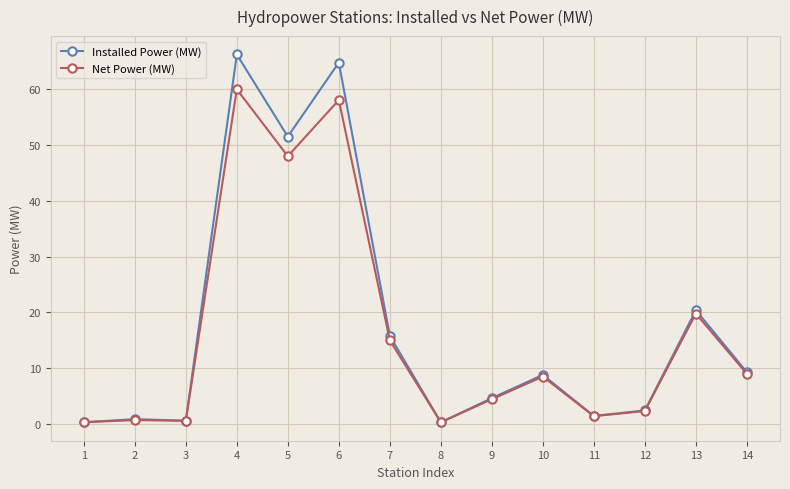

At which category is the sum across all series the highest?

4